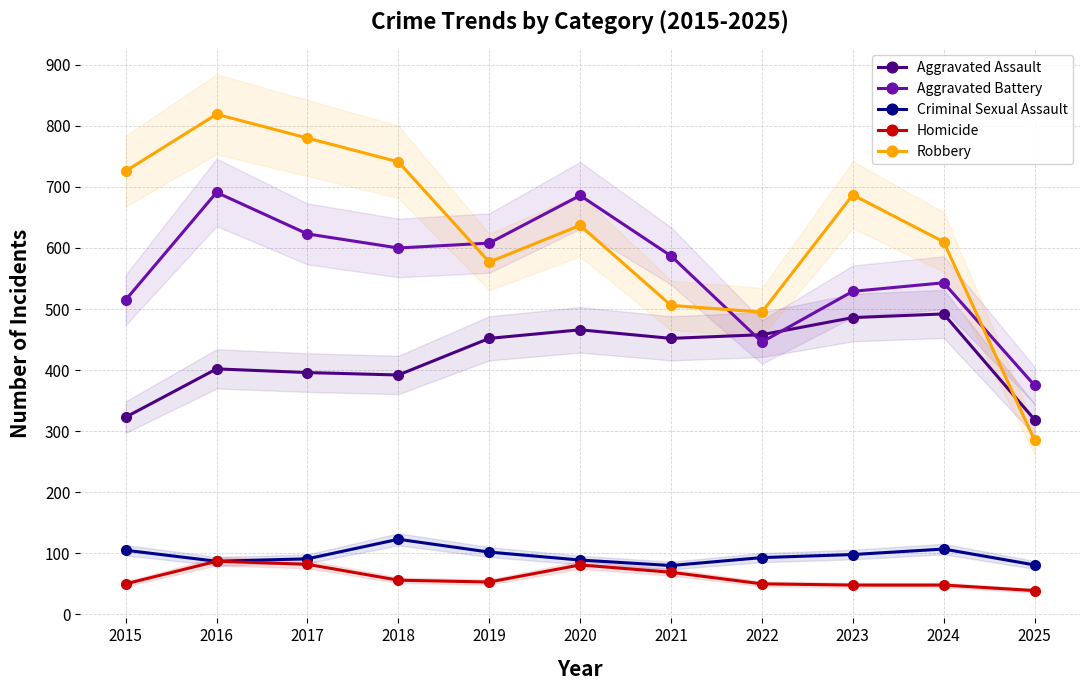

Which series changed the most between 2018 and 2022?

Robbery